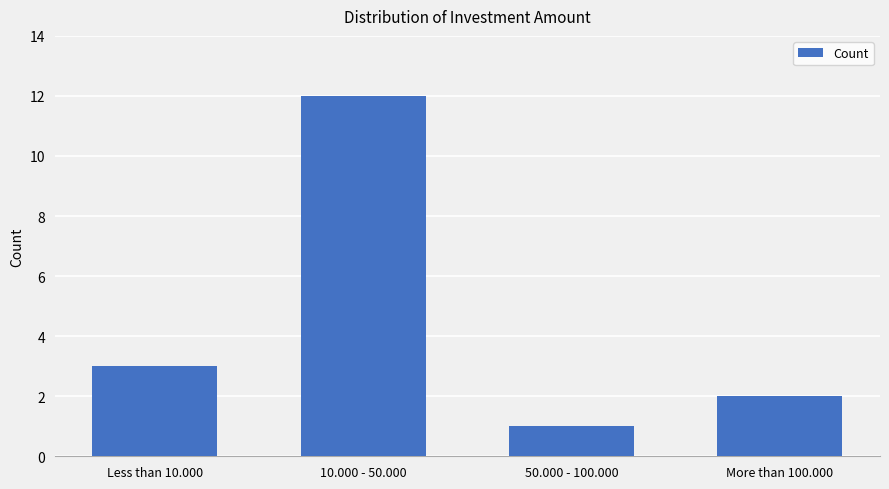

The value at More than 100.000 is 1. True or false?

False